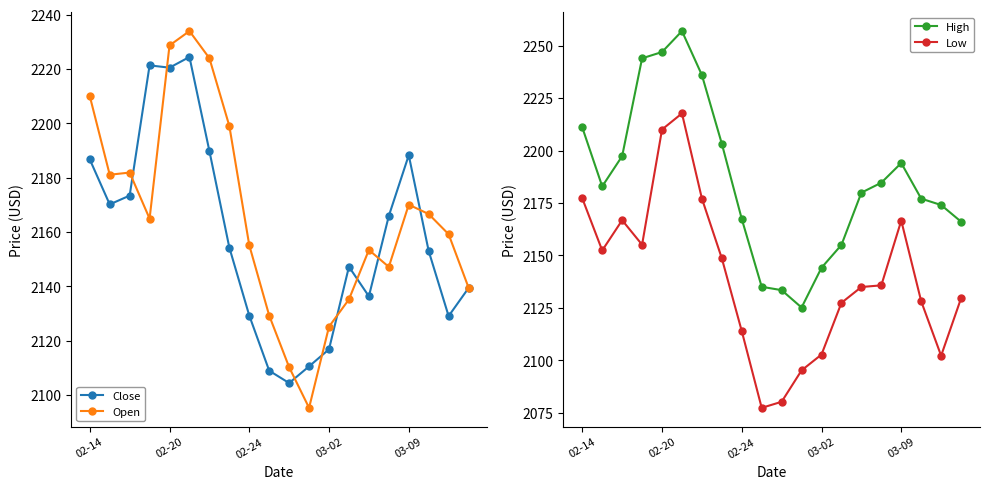

Is it true that Open equals 2170.1 at 03-09?

True